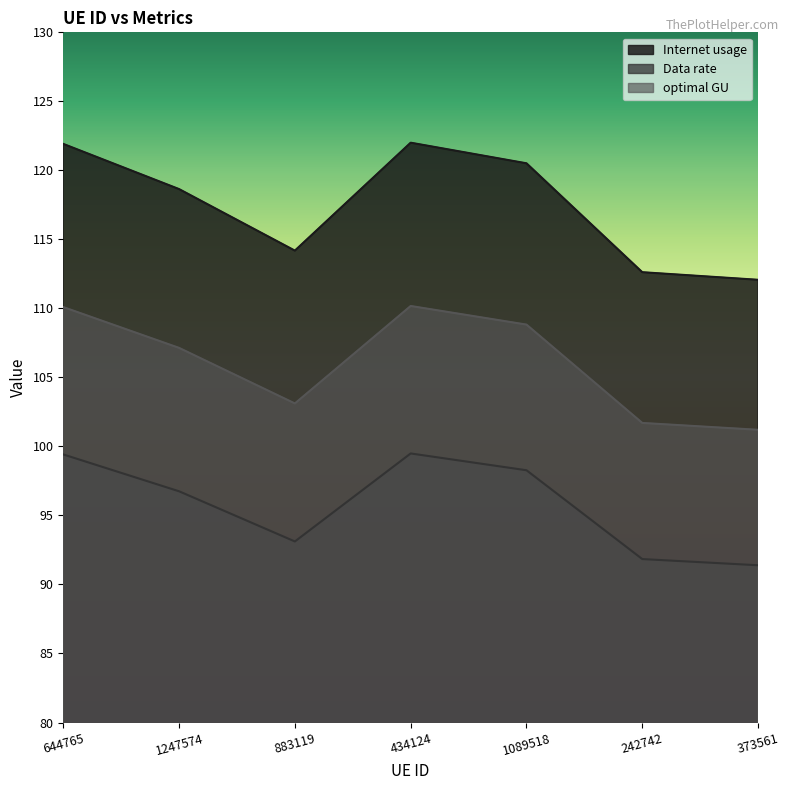

True or false: Data rate and Internet usage intersect in this chart.

False